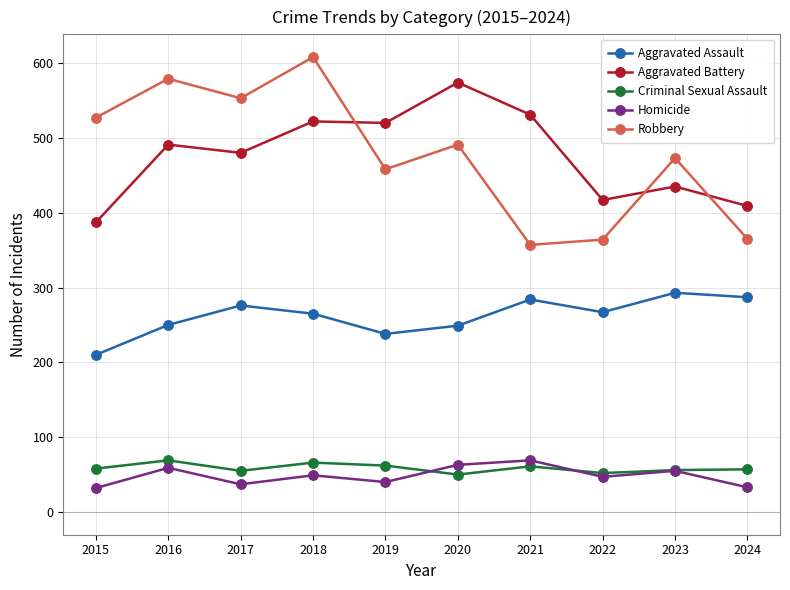

Read the Criminal Sexual Assault value at 2023.

56